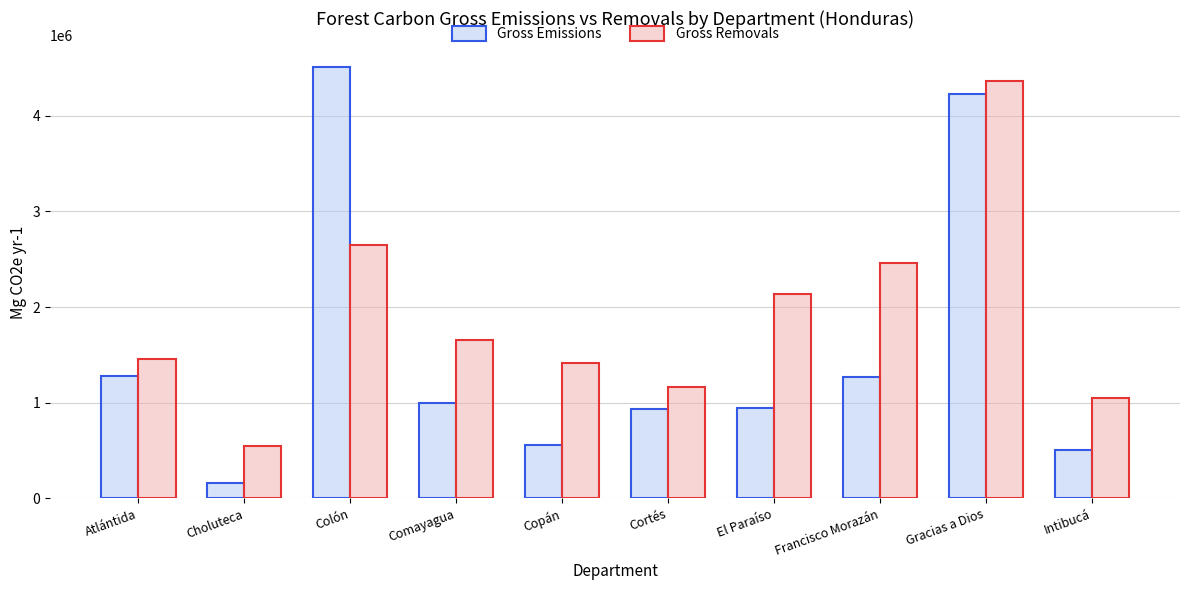

True or false: Gross Emissions has a value of 4508439 at Colón.

True